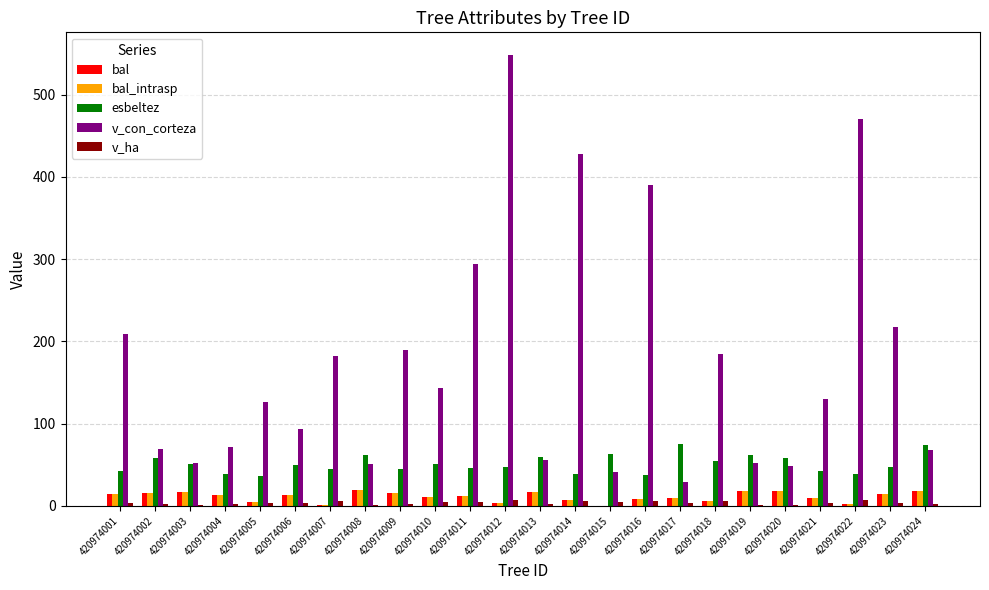

The bal_intrasp series shows 3.8 at 420974012. True or false?

True